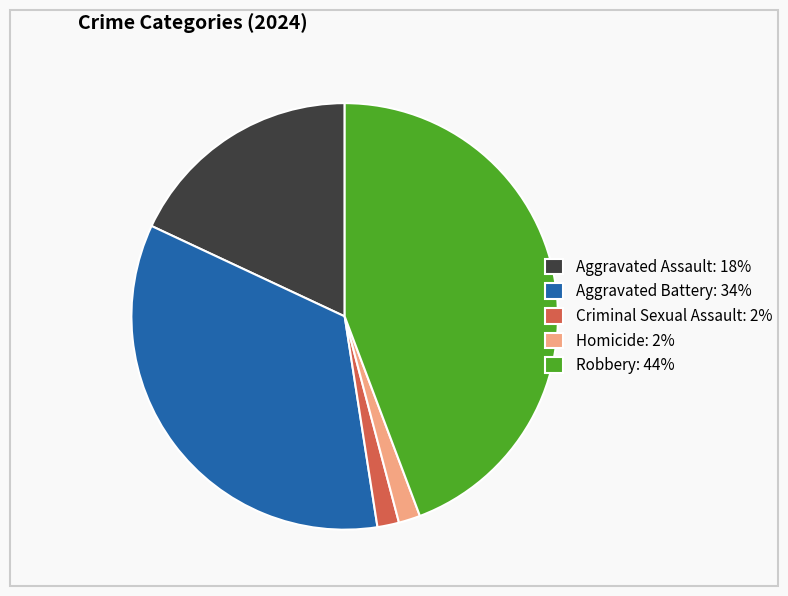

Which has a higher value, Aggravated Battery: 34% or Criminal Sexual Assault: 2%?

Aggravated Battery: 34%